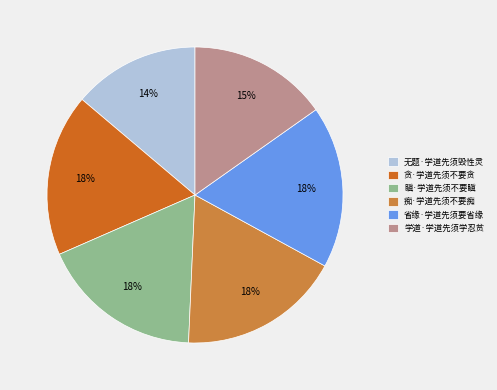

How many slices are in this pie chart?

6